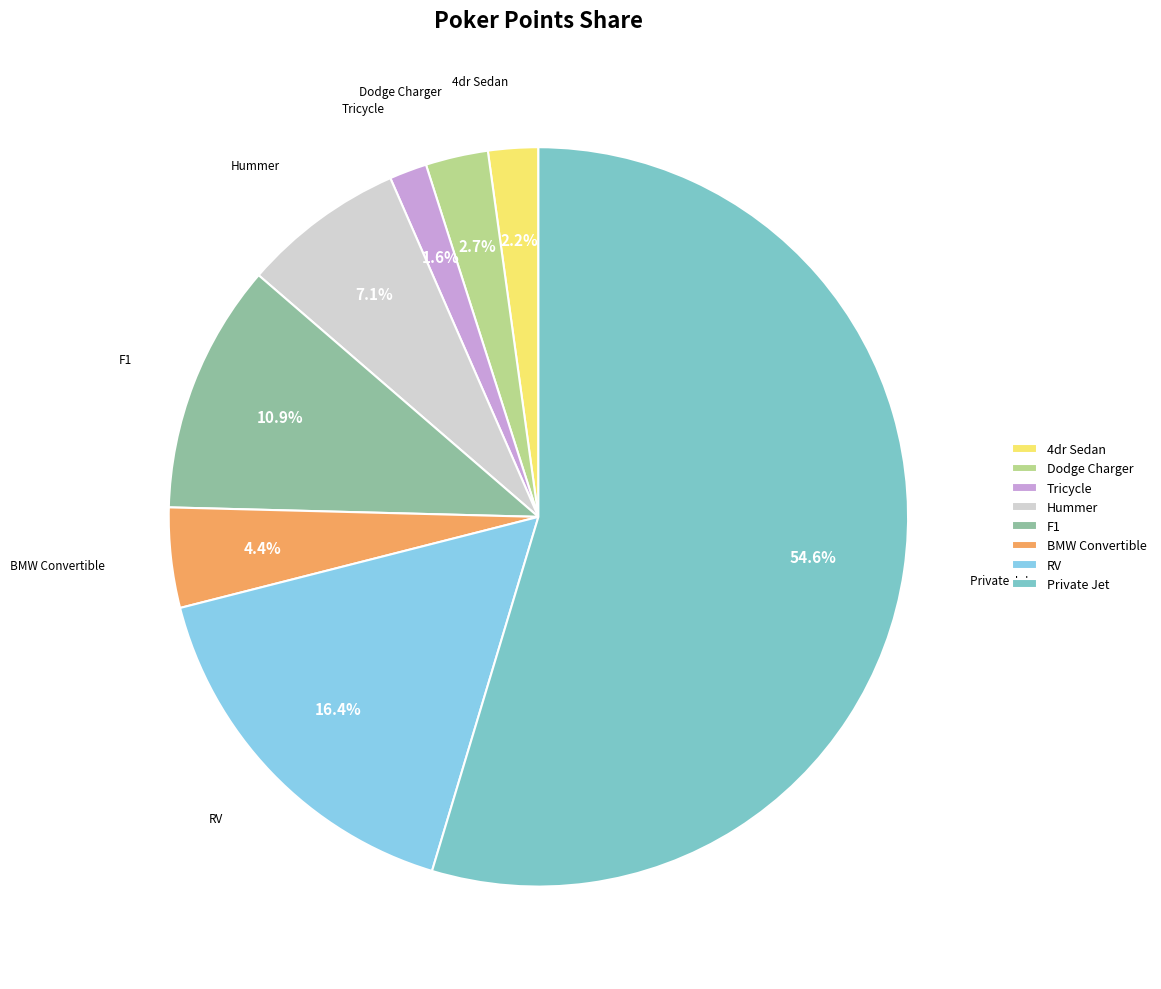

Which has a higher value, 4dr Sedan or BMW Convertible?

BMW Convertible